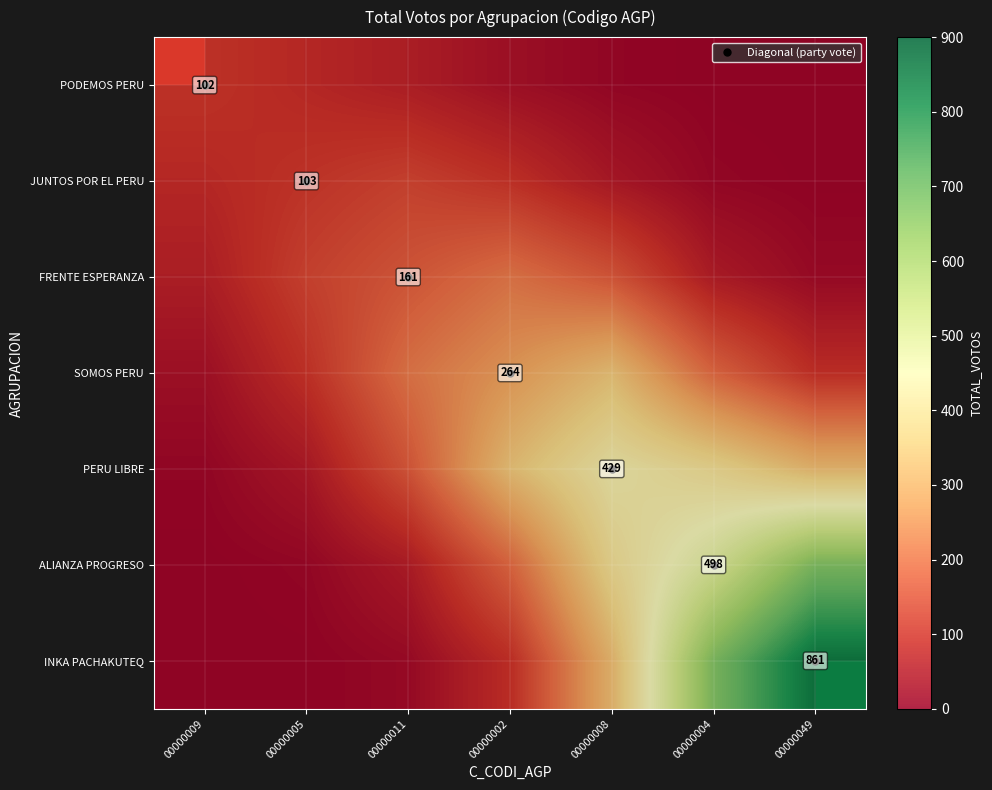

Between 00000002 and 00000049, which is larger?

00000049